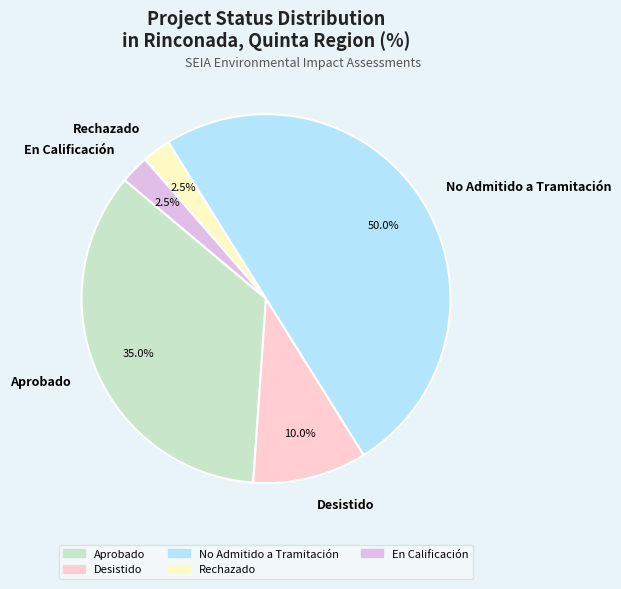

Is Rechazado the majority of the pie?

No